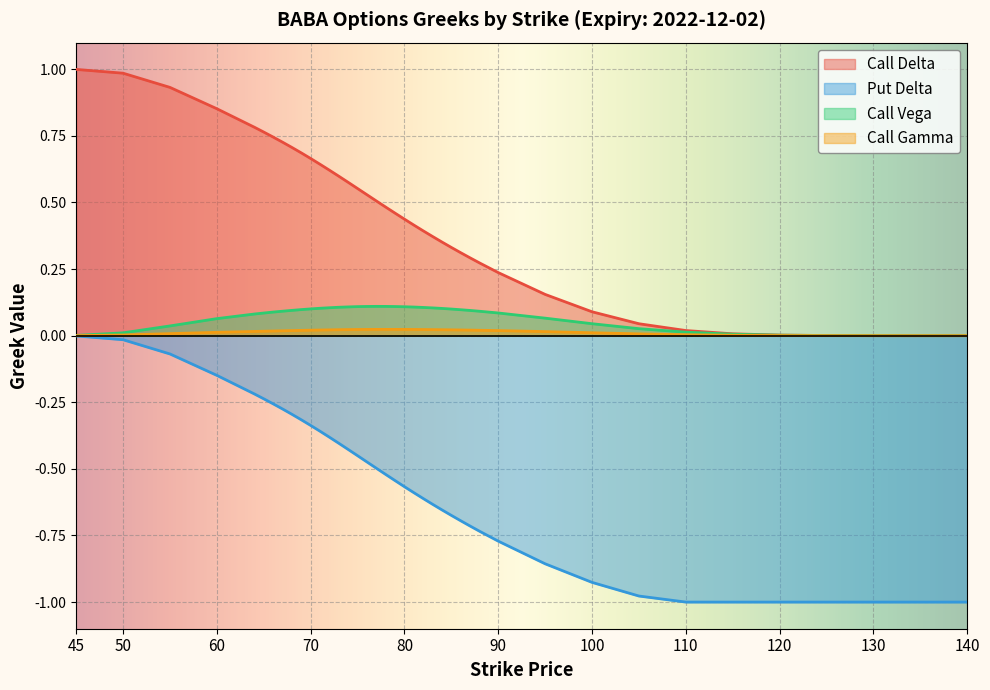

Where is Call Delta nearest to the value 0?

135